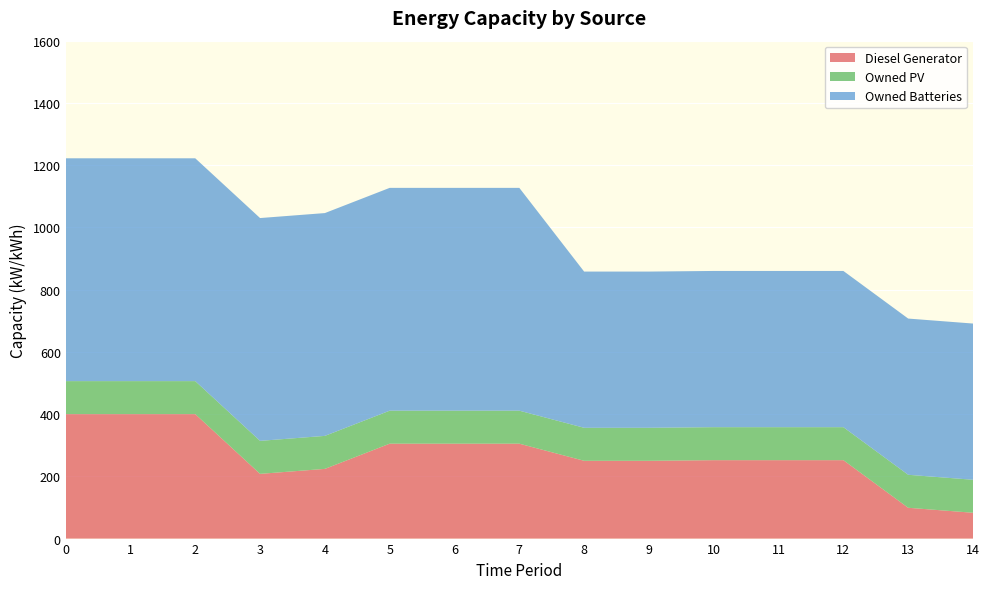

Reading right to left, extract all data points from this chart.

Diesel Generator: 83	99	252	252	252	250	250	305	305	305	224	208	400	400	400
Owned PV: 106	106	106	106	106	106	106	106	106	106	106	106	106	106	106
Owned Batteries: 502	502	502	502	502	502	502	716	716	716	716	716	716	716	716